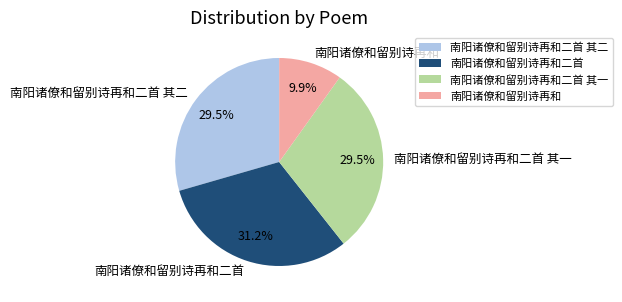

What percentage is the 南阳诸僚和留别诗再和二首 slice, to the nearest percent?

31%